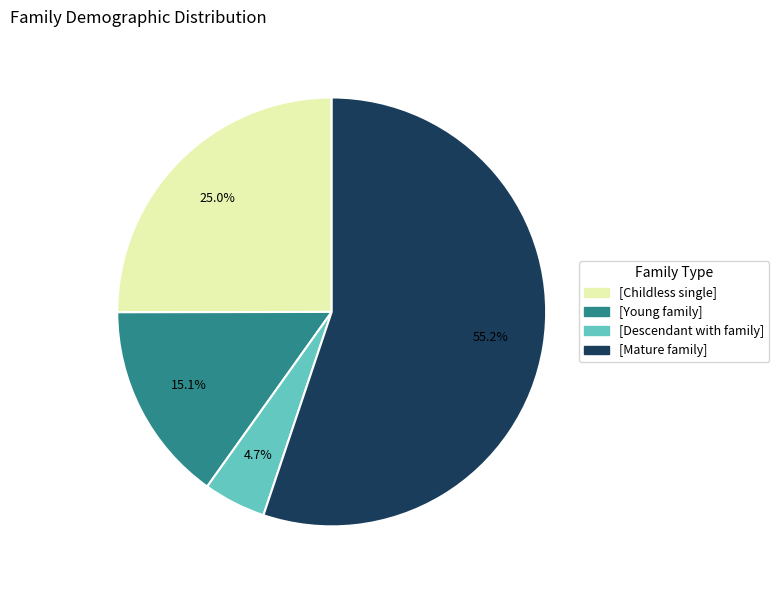

Does any single category account for the majority?

Yes